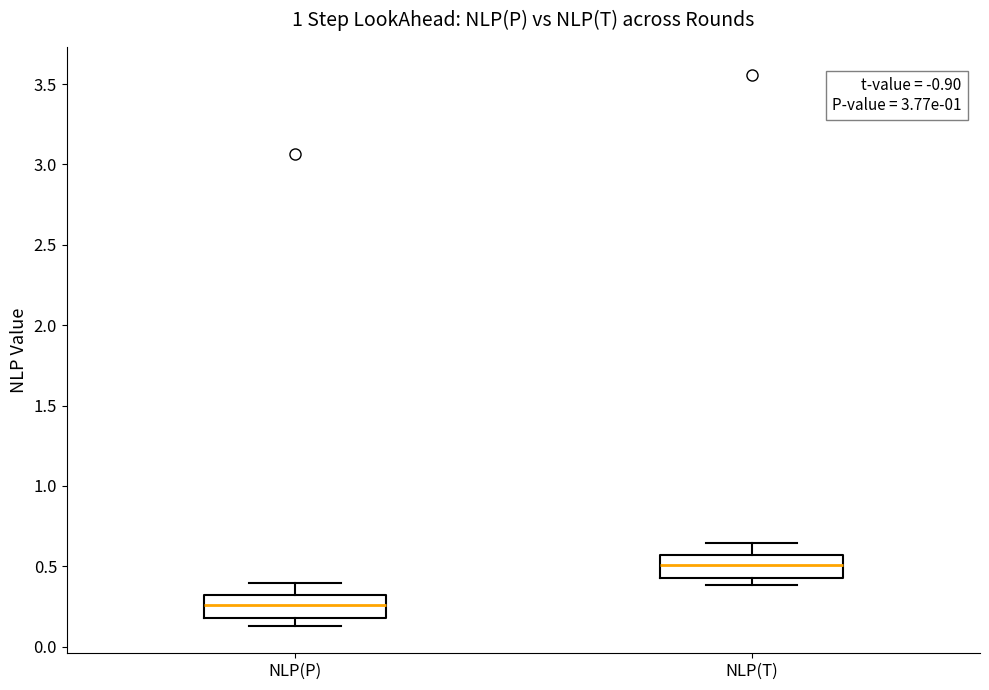

Where is the upper edge of the box for NLP(P) on the y-axis? The values are not printed on the chart, so give them approximately, as read against the axis.

0.30